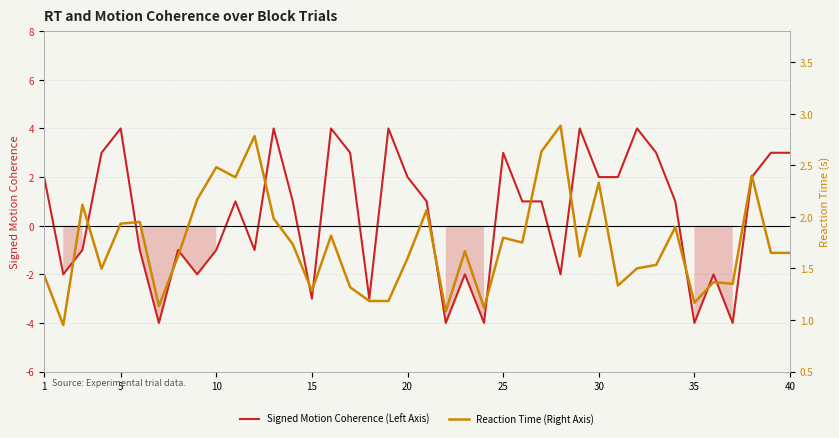

What is the minimum value shown in the chart?

-4.0